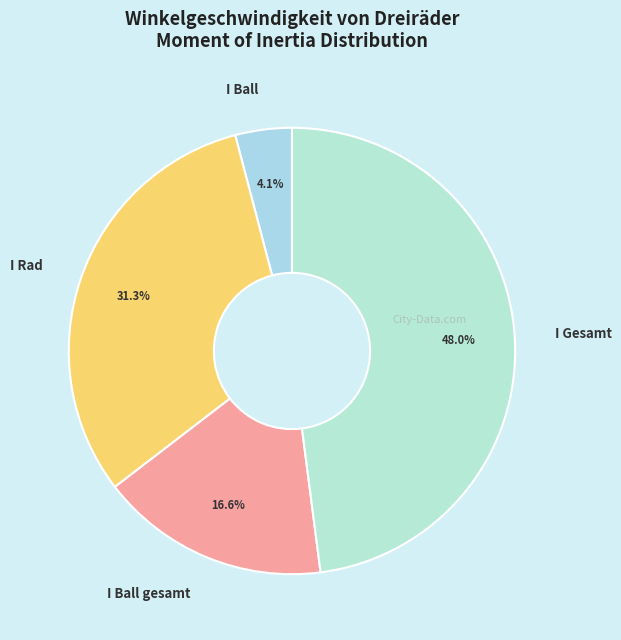

Which has a higher value, I Ball gesamt or I Gesamt?

I Gesamt